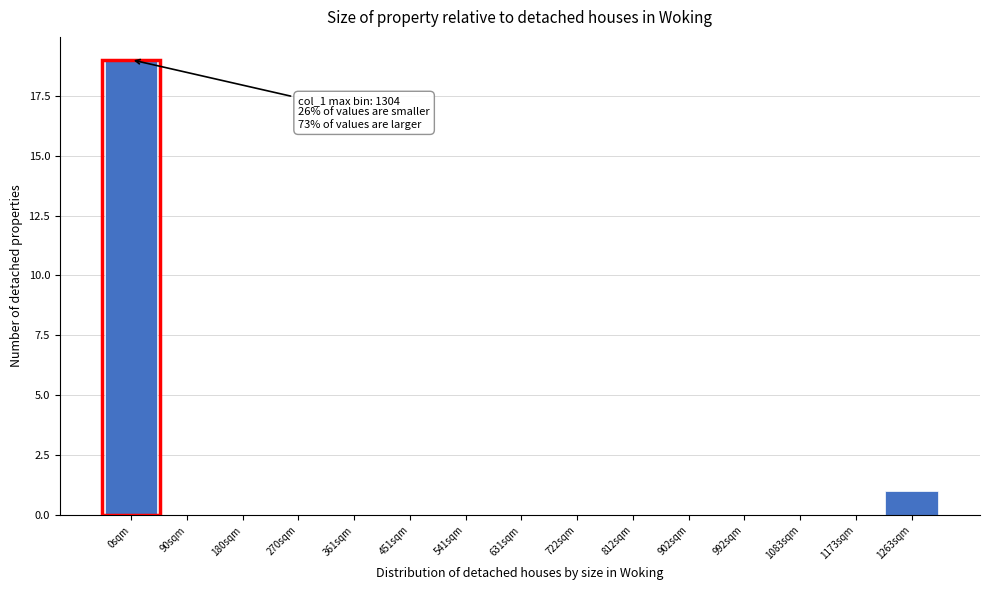

Reading left to right, list all the values displayed in this chart.

0sqm=19	90sqm=0	180sqm=0	270sqm=0	361sqm=0	451sqm=0	541sqm=0	631sqm=0	722sqm=0	812sqm=0	902sqm=0	992sqm=0	1083sqm=0	1173sqm=0	1263sqm=1